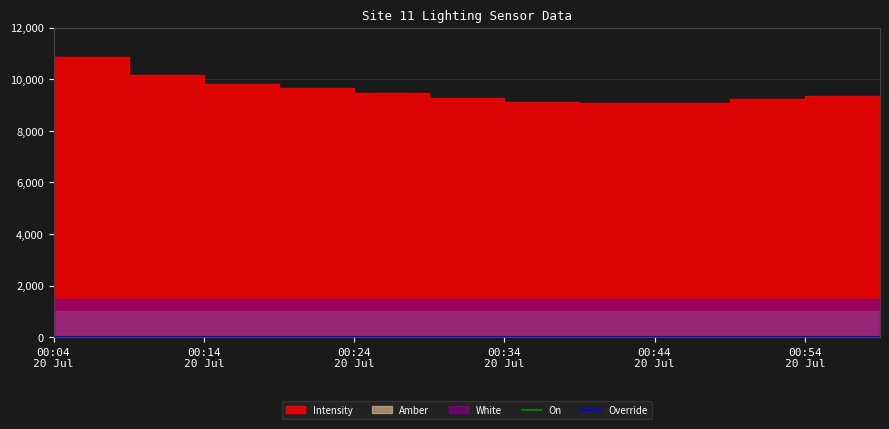

At 1689812052, list the series in order from smallest to largest.

On, Override, Amber, White, Intensity